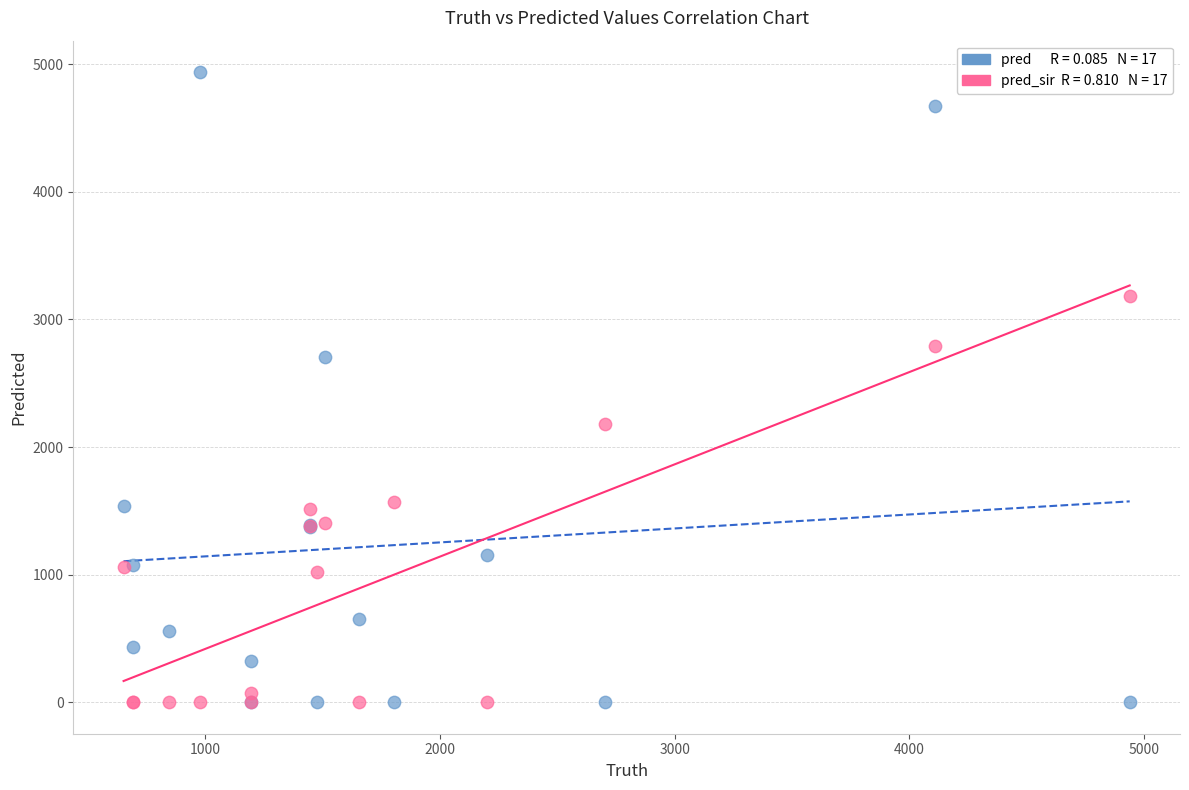

Across all series, what Y value is closest to 2469?

2702.0